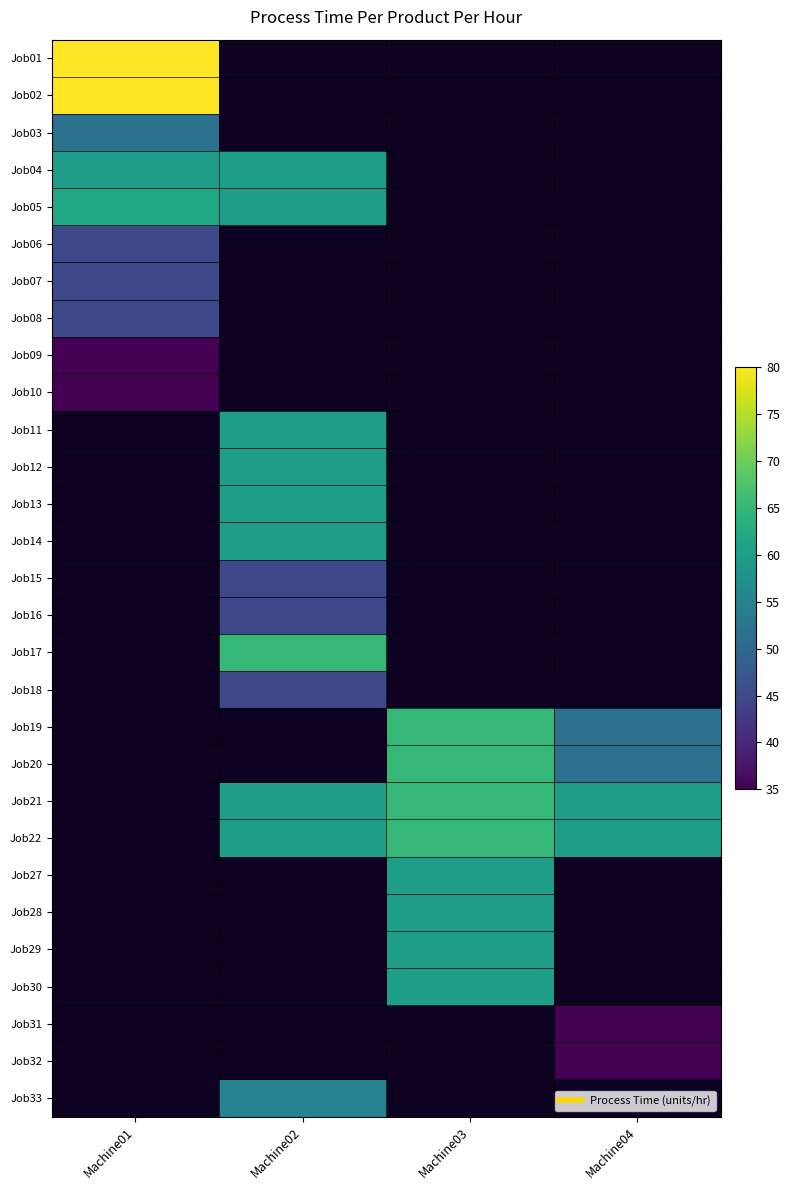

Which series has the largest range (max minus min)?

Job01